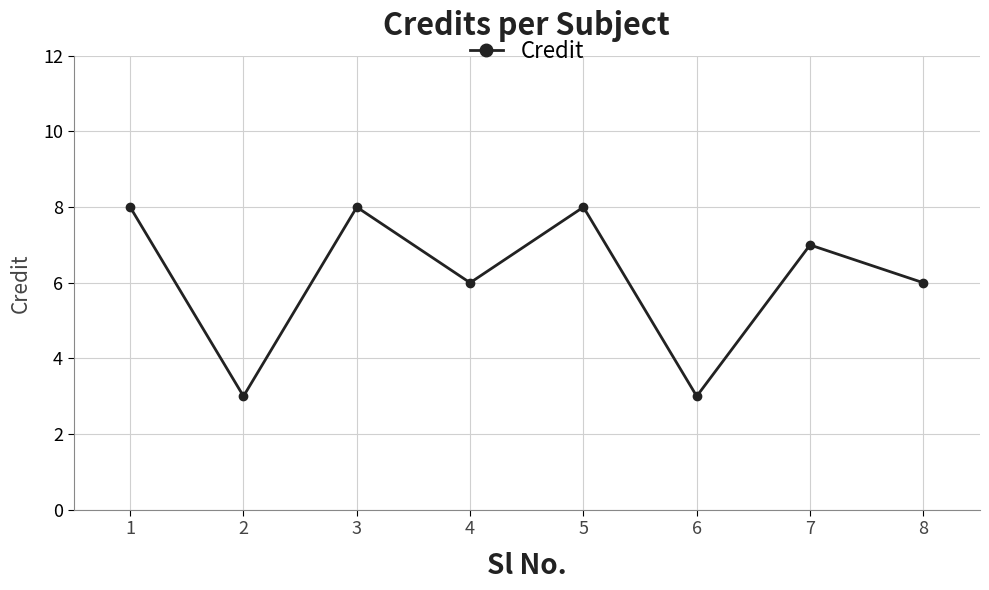

What is the value of the 7th point from the left?

7